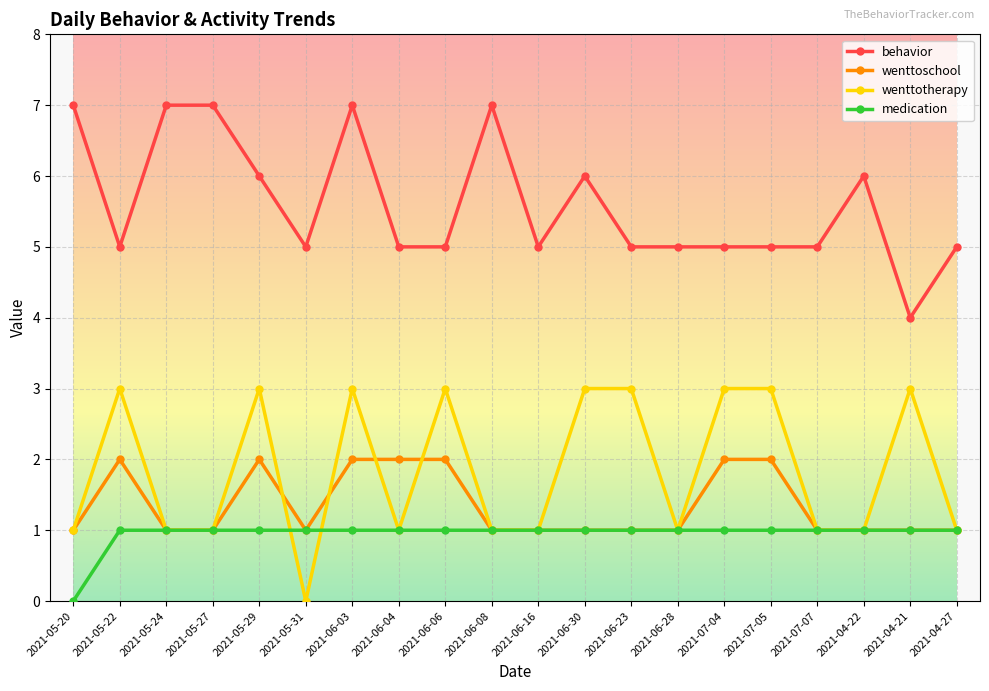

At which category does behavior reach its first local valley?

2021-05-22